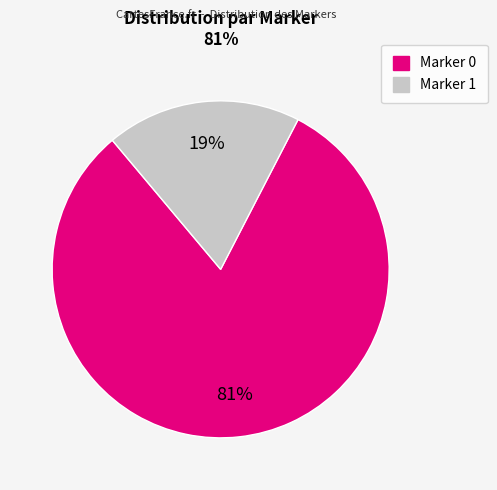

Is there any slice that represents more than half of the pie?

Yes